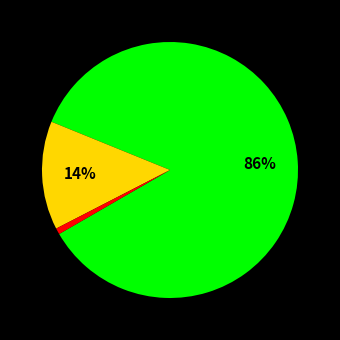

Does any single category account for the majority?

Yes